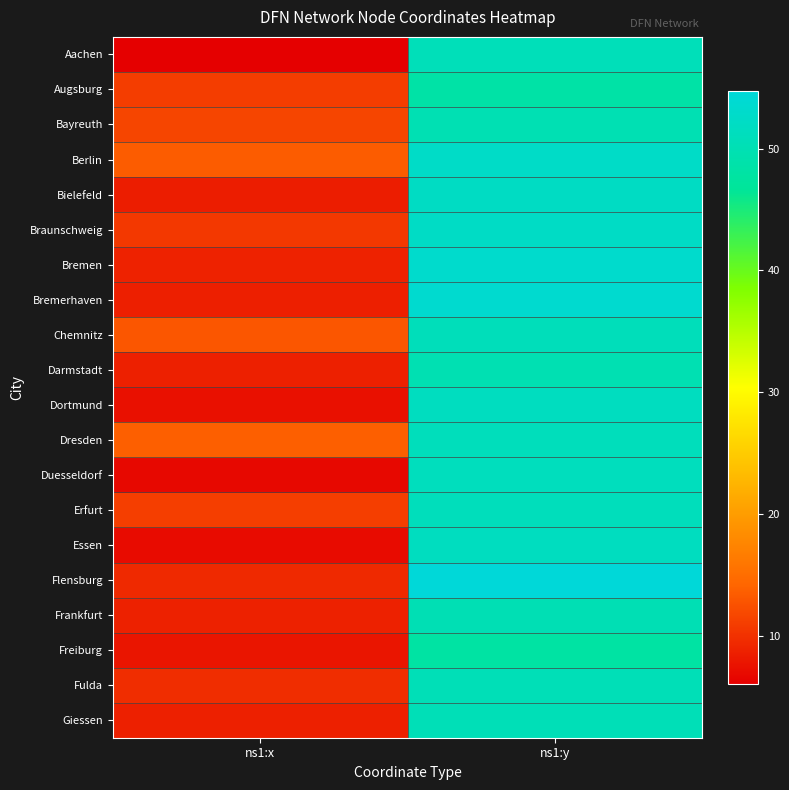

At how many categories does at least one series exceed 20?

1